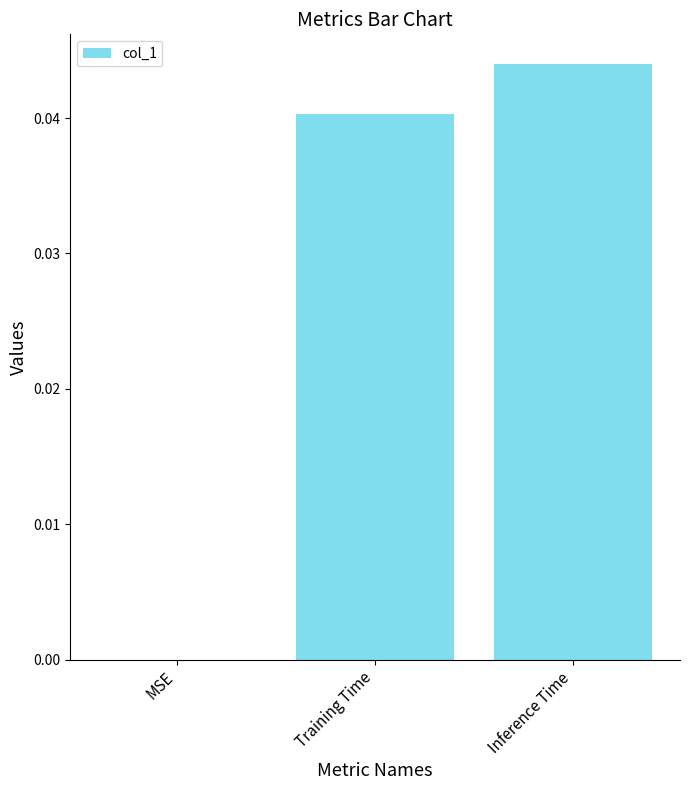

Which has a higher value, Training Time or MSE?

Training Time